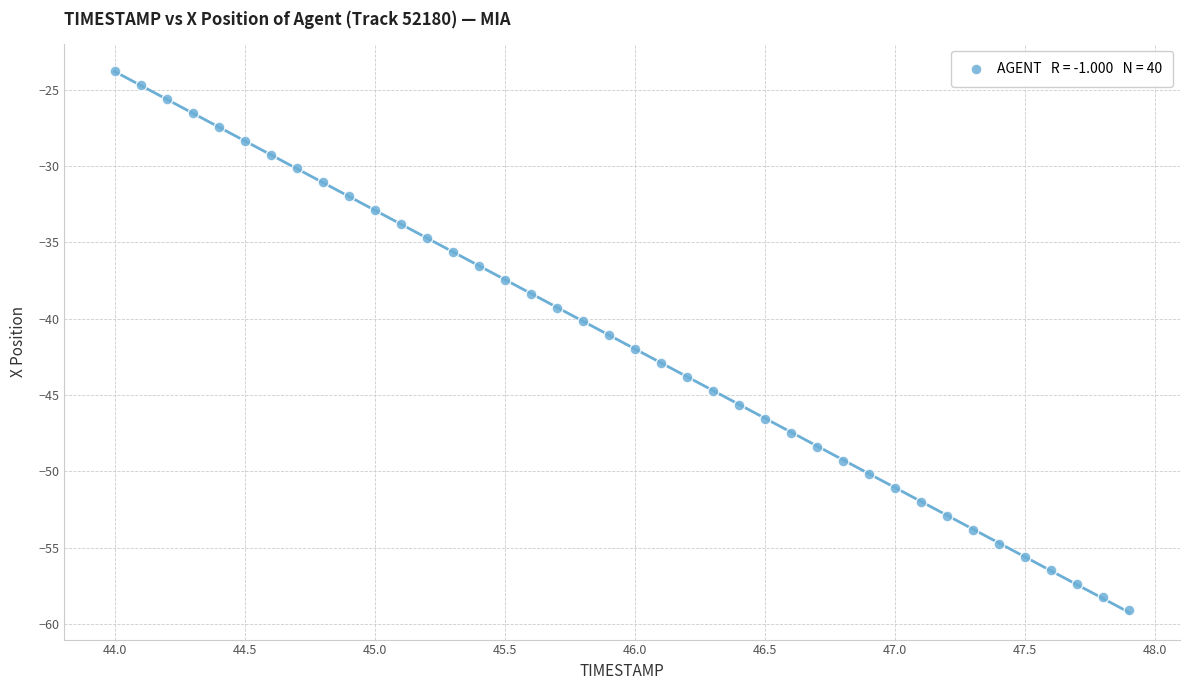

What is the range of X values (max minus min)?

3.9